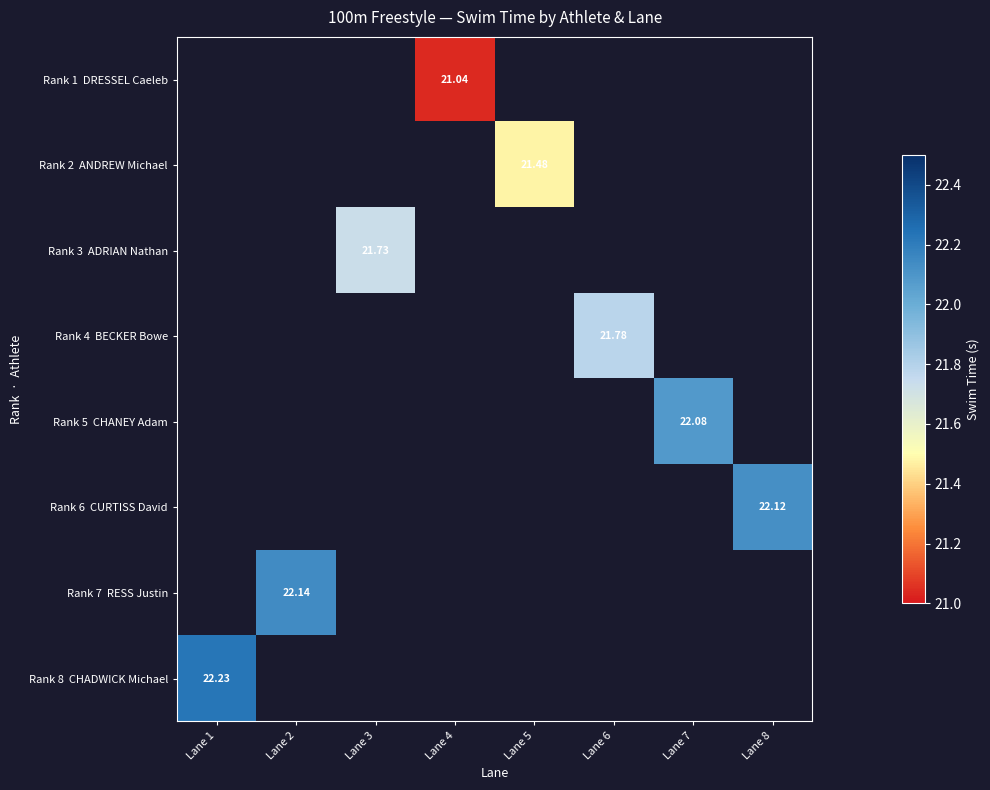

Which has a higher value, Lane 5 or Lane 8?

Lane 8